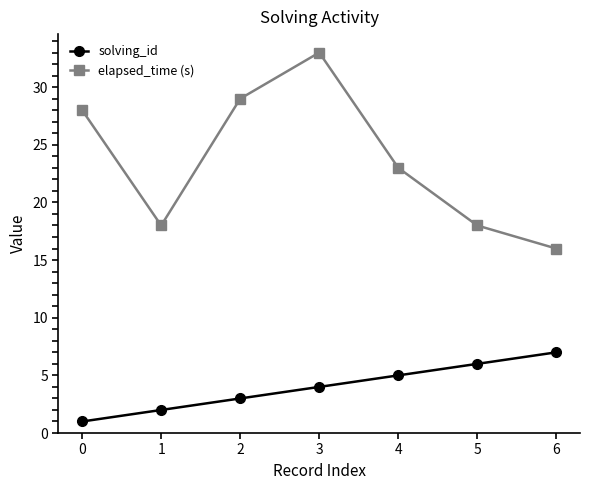

Reading right to left, transcribe all the data shown in this chart.

solving_id: 7	6	5	4	3	2	1
elapsed_time (s): 16	18	23	33	29	18	28